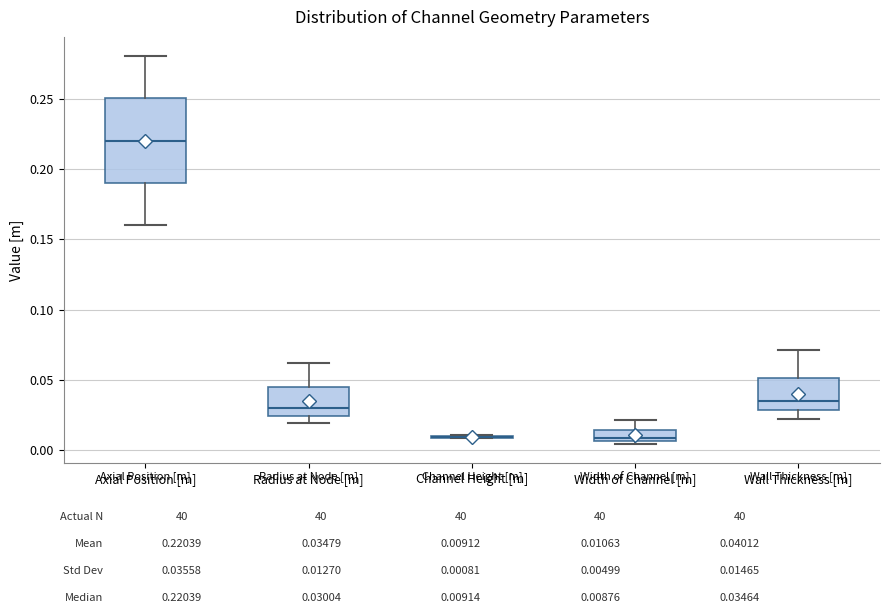

Reading left to right, transcribe this box plot: for each box, give where its median line is, the range the box spans, and where its two whiskers end, as read against the y-axis. The values are not printed on the chart, so give them approximately, as read against the axis.

Axial Position [m]: median 0.220, box 0.190 to 0.250, whiskers 0.160 to 0.280
Radius at Node [m]: median 0.030, box 0.025 to 0.045, whiskers 0.020 to 0.060
Channel Height [m]: box collapsed to a line at 0.010, whiskers 0.010 to 0.010
Width of Channel [m]: median 0.010, box 0.005 to 0.015, whiskers 0.005 (just below the box's lower edge) to 0.020
Wall Thickness [m]: median 0.035, box 0.030 to 0.050, whiskers 0.020 to 0.070